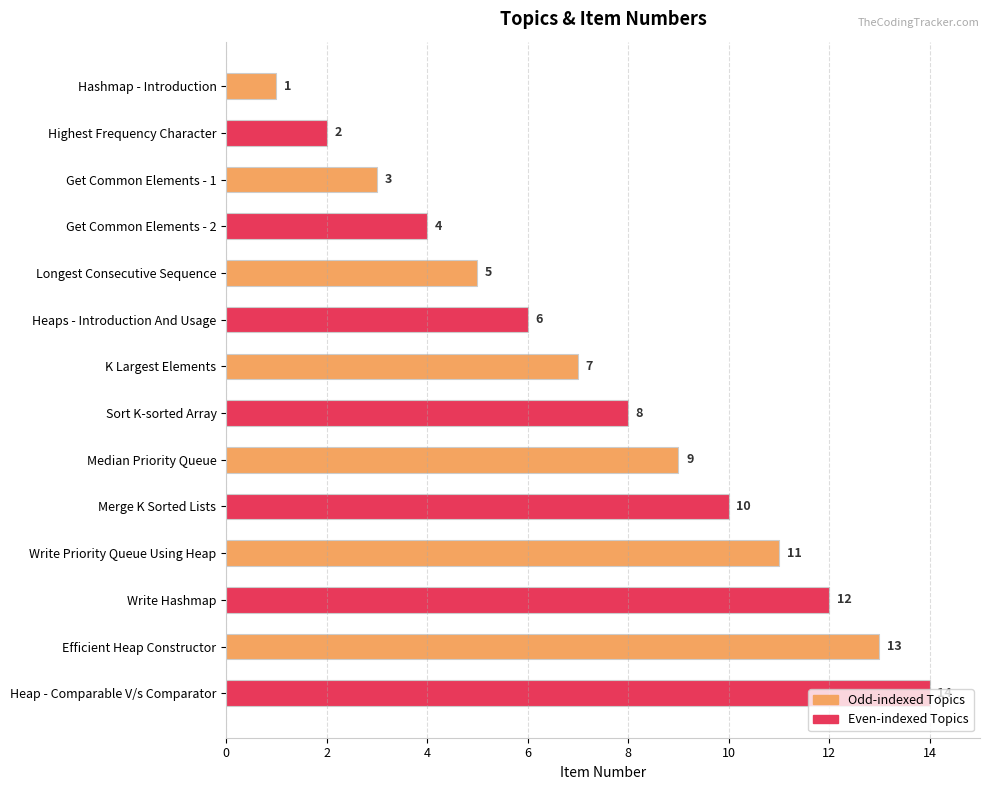

What is the sum of all values?

105